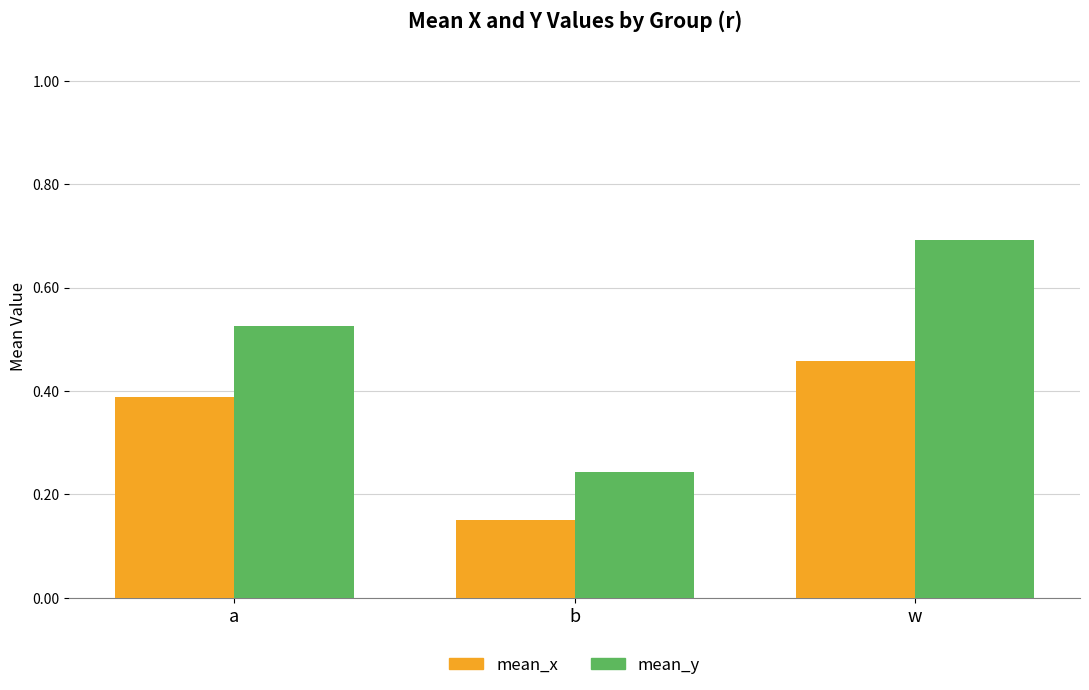

What is the total value across all series at a?

0.9